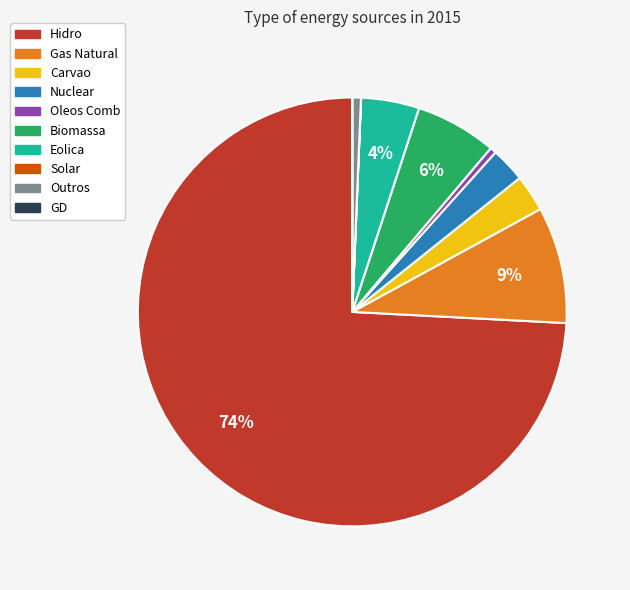

Which category has the biggest portion of the pie?

Hidro